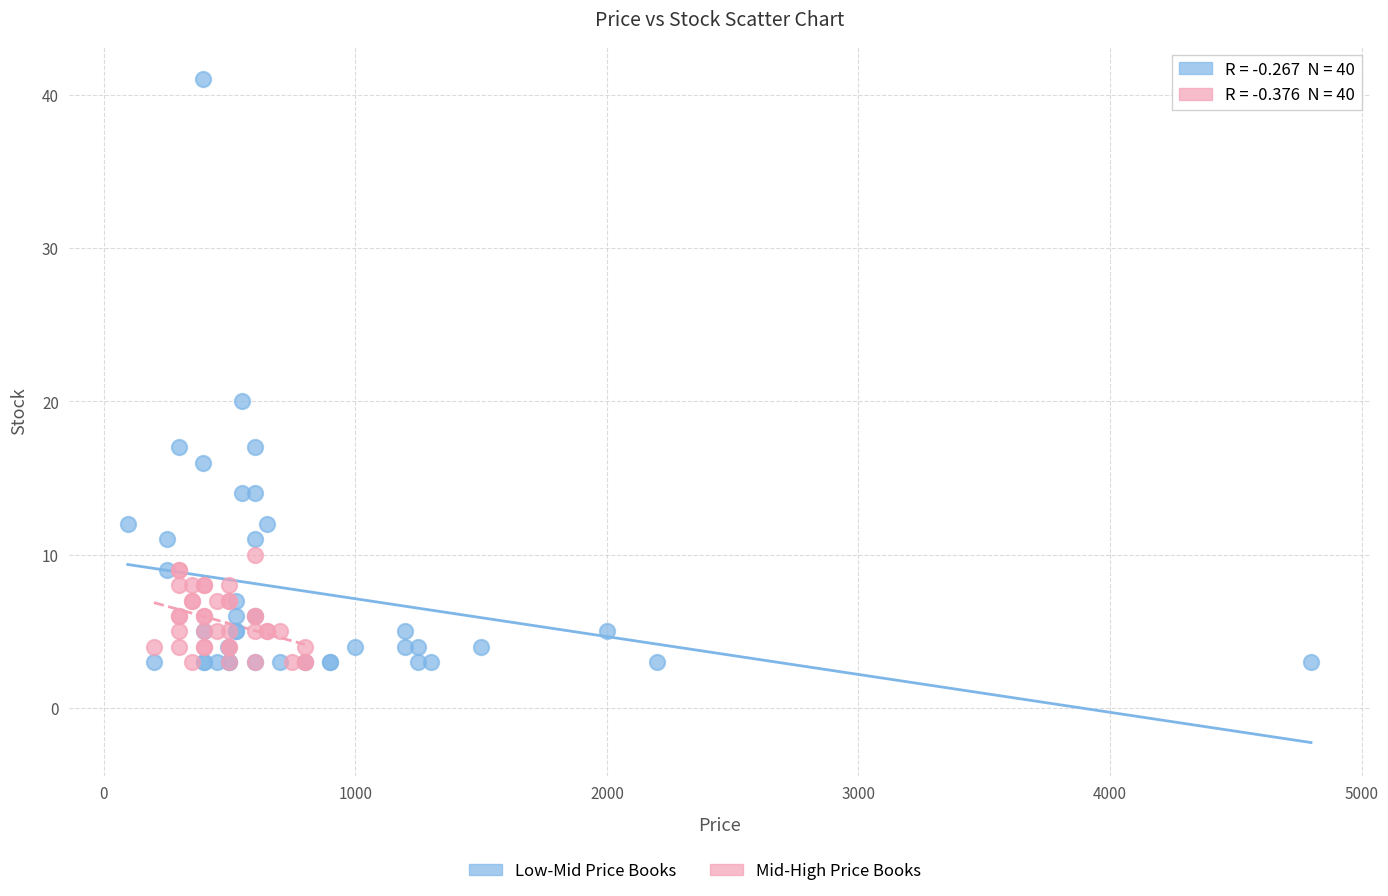

Which series reaches the maximum Y coordinate?

Low-Mid Price Books